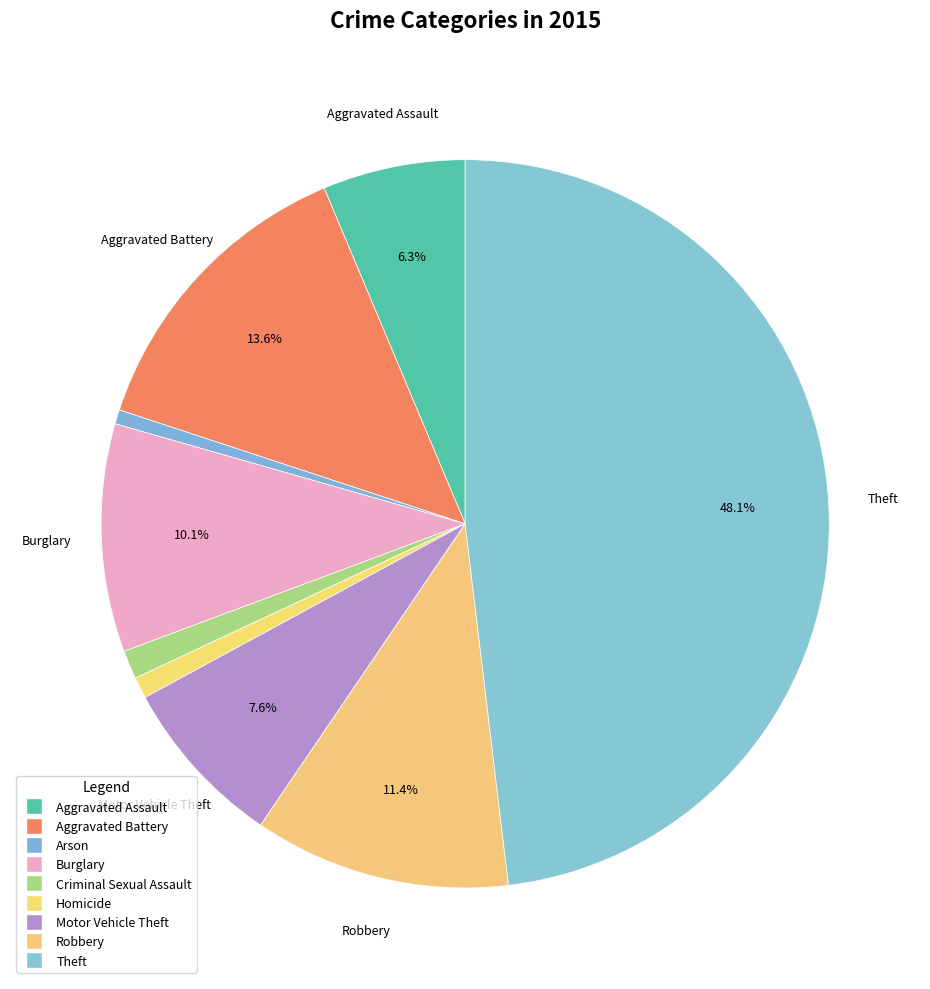

The Theft slice represents 48% of the pie. True or false?

True